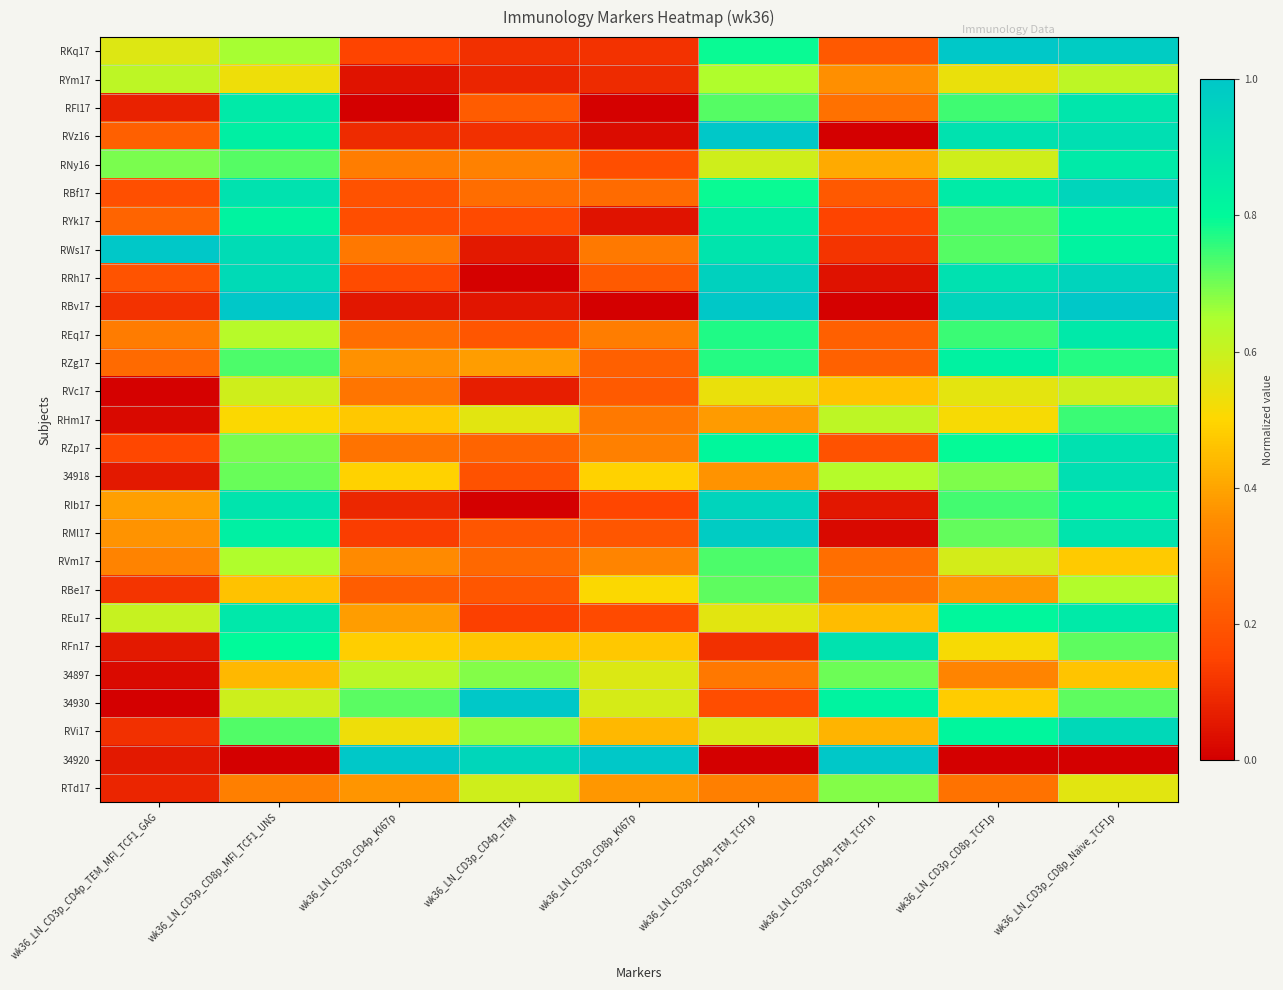

What is the difference between the highest and lowest values at wk36_LN_CD3p_CD4p_TEM_MFI_TCF1_GAG?

1.0